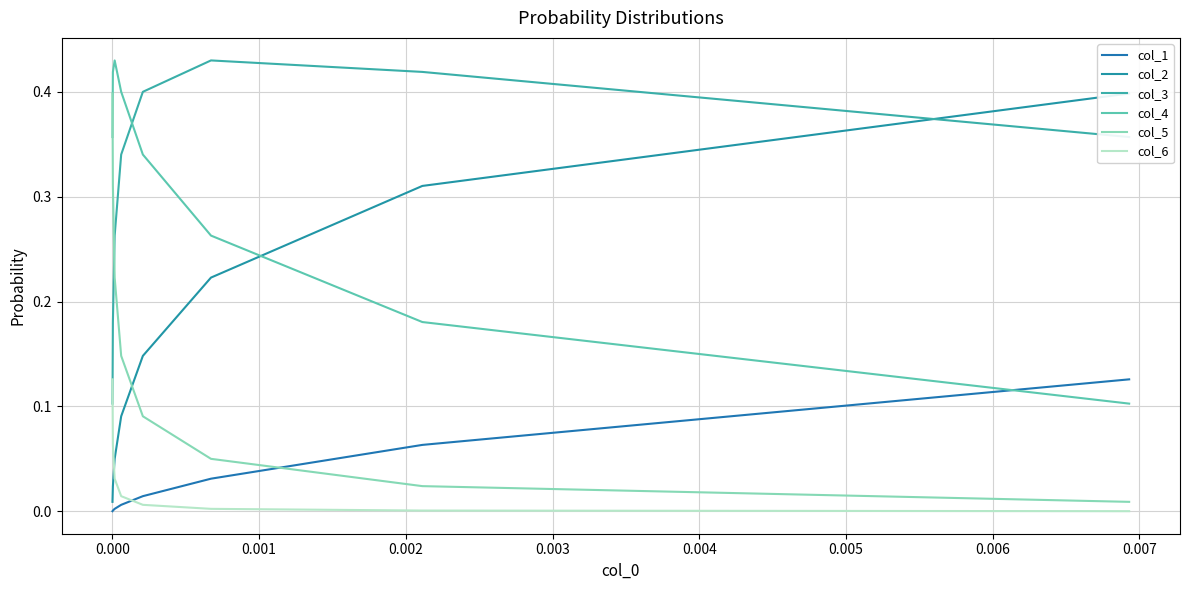

Where is the first local maximum for col_3?

0.001